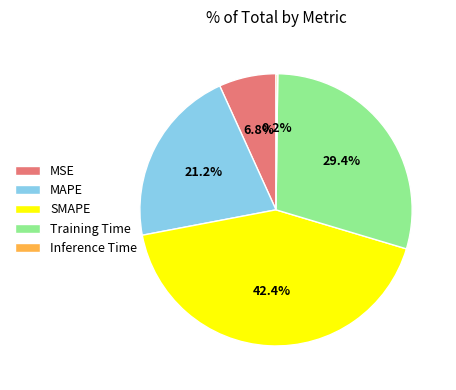

Which category has the biggest portion of the pie?

SMAPE